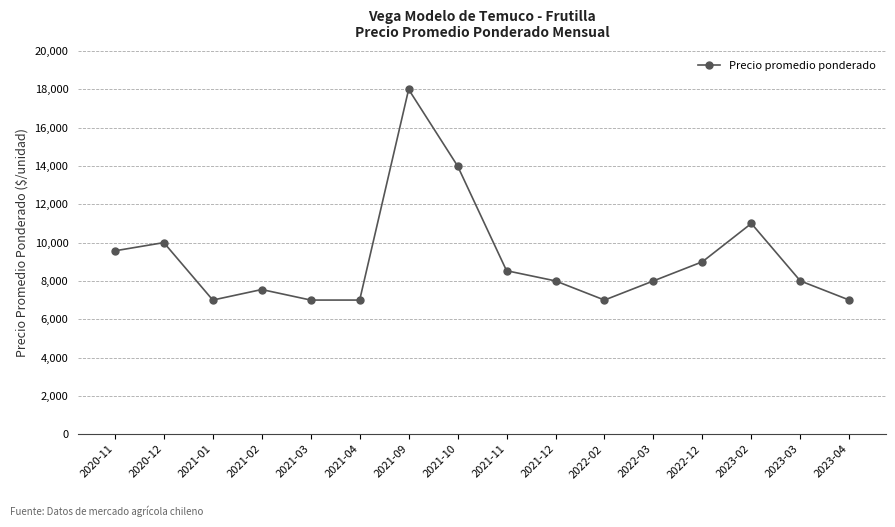

What is the difference between the maximum and second lowest values?

11000